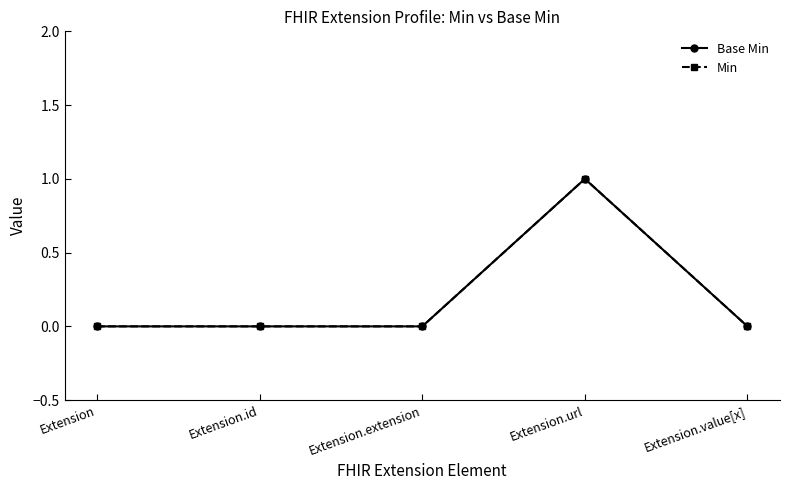

How many Min values are between 0 and 1?

5